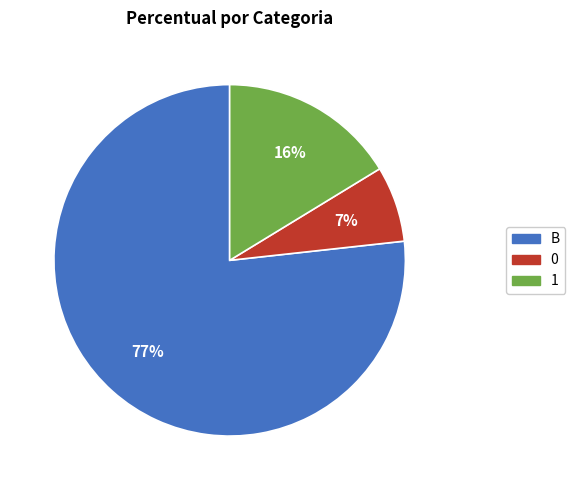

The B slice represents 15% of the pie. True or false?

False